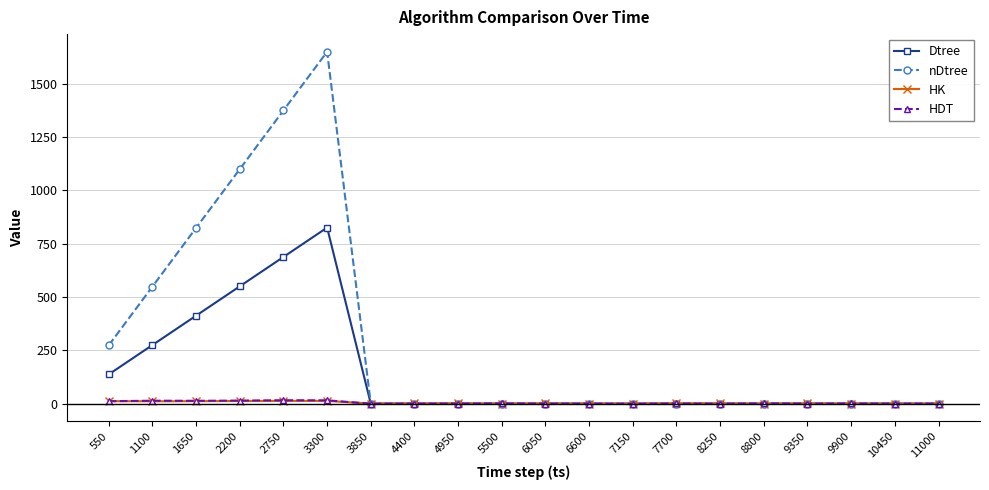

Which series has the largest total across all categories?

nDtree